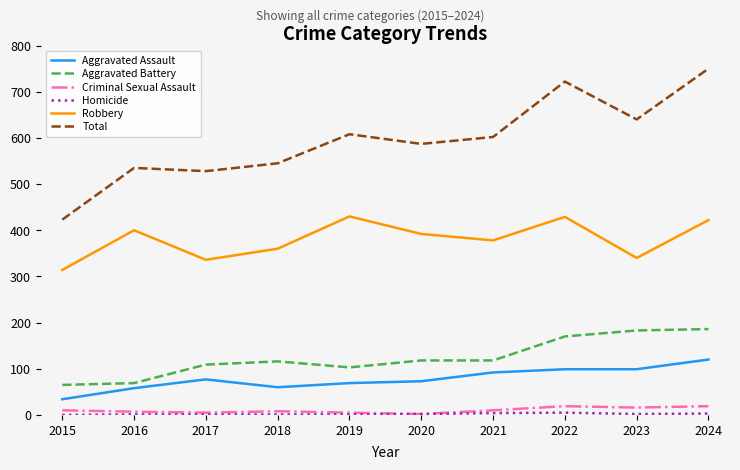

Which series has the widest spread of values?

Total